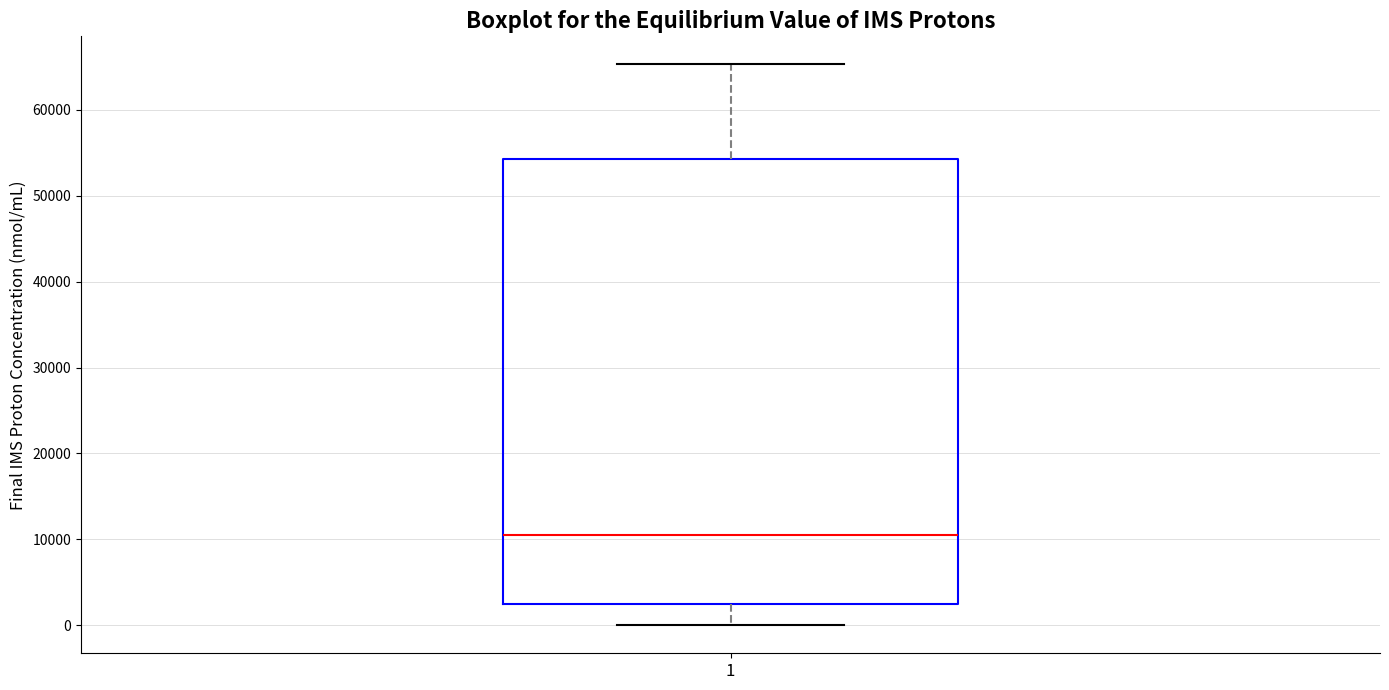

Where is the lower edge of the box at x = 1 on the y-axis? The values are not printed on the chart, so give them approximately, as read against the axis.

2000